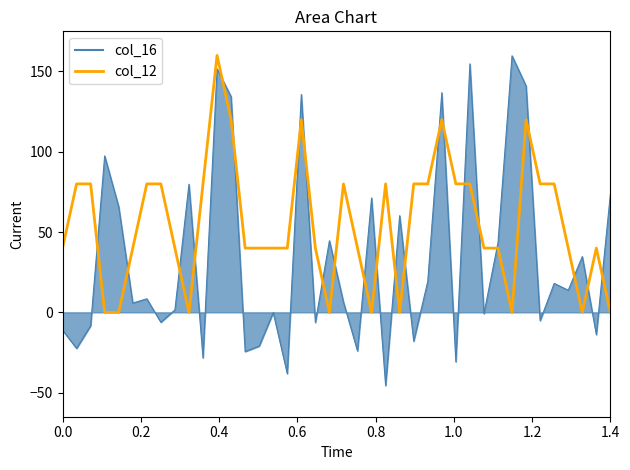

What is the maximum value shown in the chart?

160.0